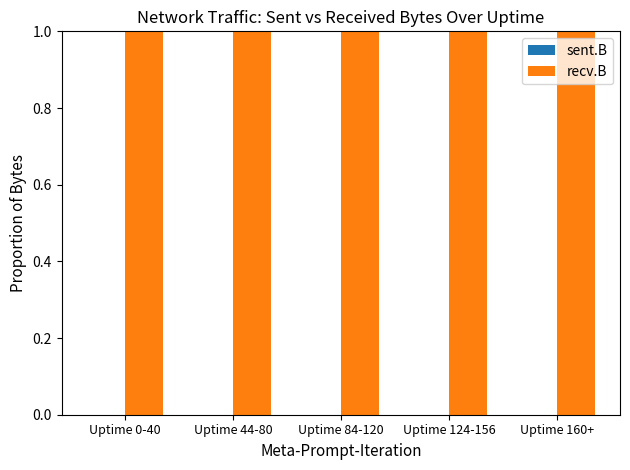

Which series has the largest total across all categories?

recv.B